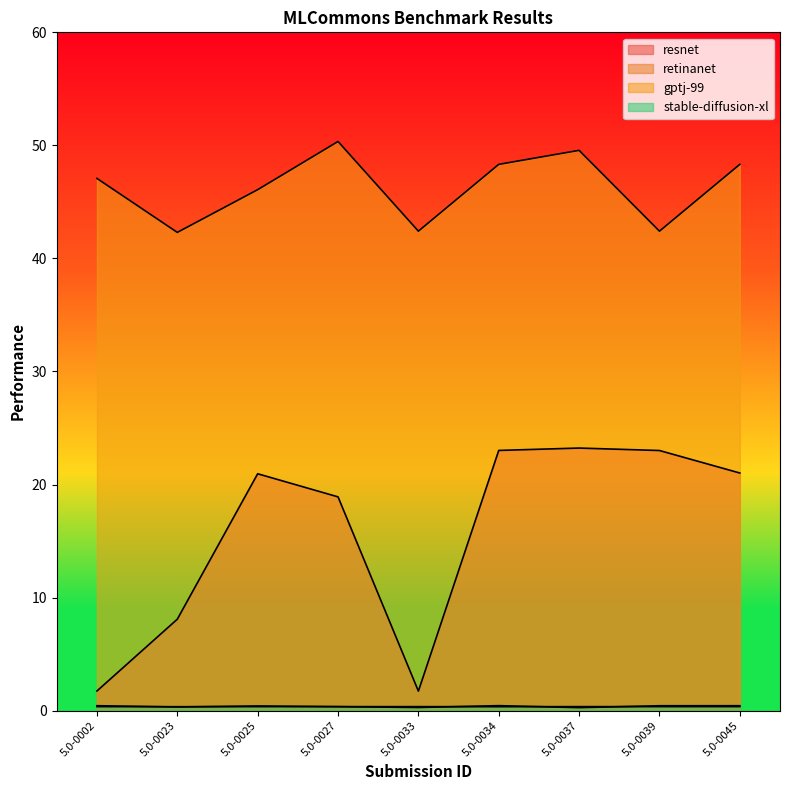

List the labels in order of stable-diffusion-xl value, largest first.

5.0-0027, 5.0-0039, 5.0-0002, 5.0-0033, 5.0-0045, 5.0-0025, 5.0-0037, 5.0-0023, 5.0-0034